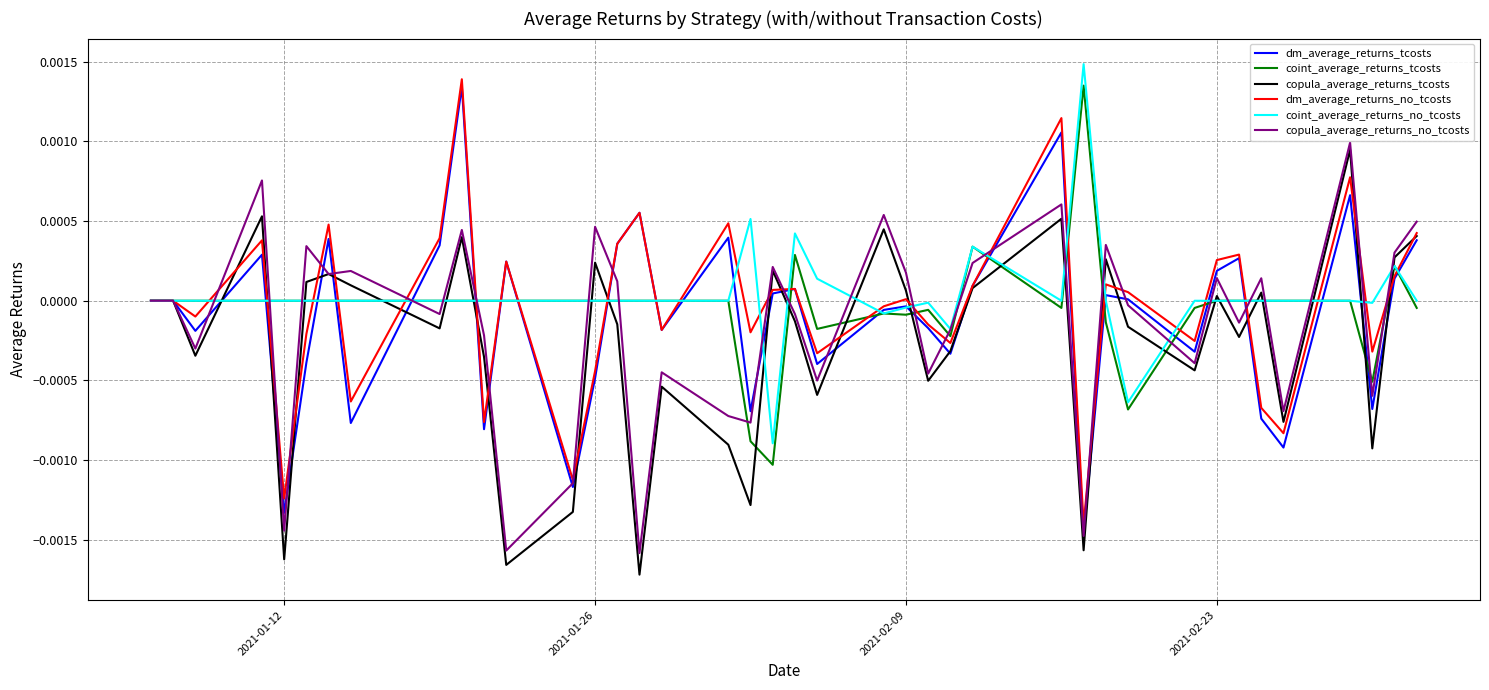

Is this an area chart (filled region under the line)?

No